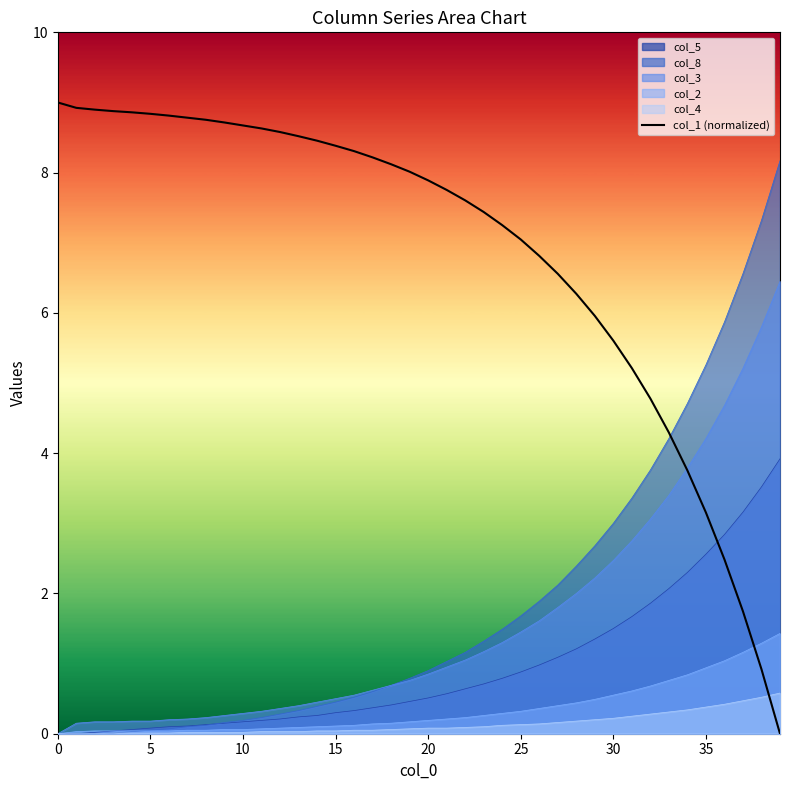

Reading right to left, extract all data points from this chart.

0.0	0.9	1.7	2.5	3.2	3.8	4.3	4.8	5.2	5.6	6.0	6.3	6.6	6.8	7.0	7.3	7.4	7.6	7.8	7.9	8.0	8.1	8.2	8.3	8.4	8.5	8.5	8.6	8.6	8.7	8.7	8.8	8.8	8.8	8.8	8.9	8.9	8.9	8.9	9.0